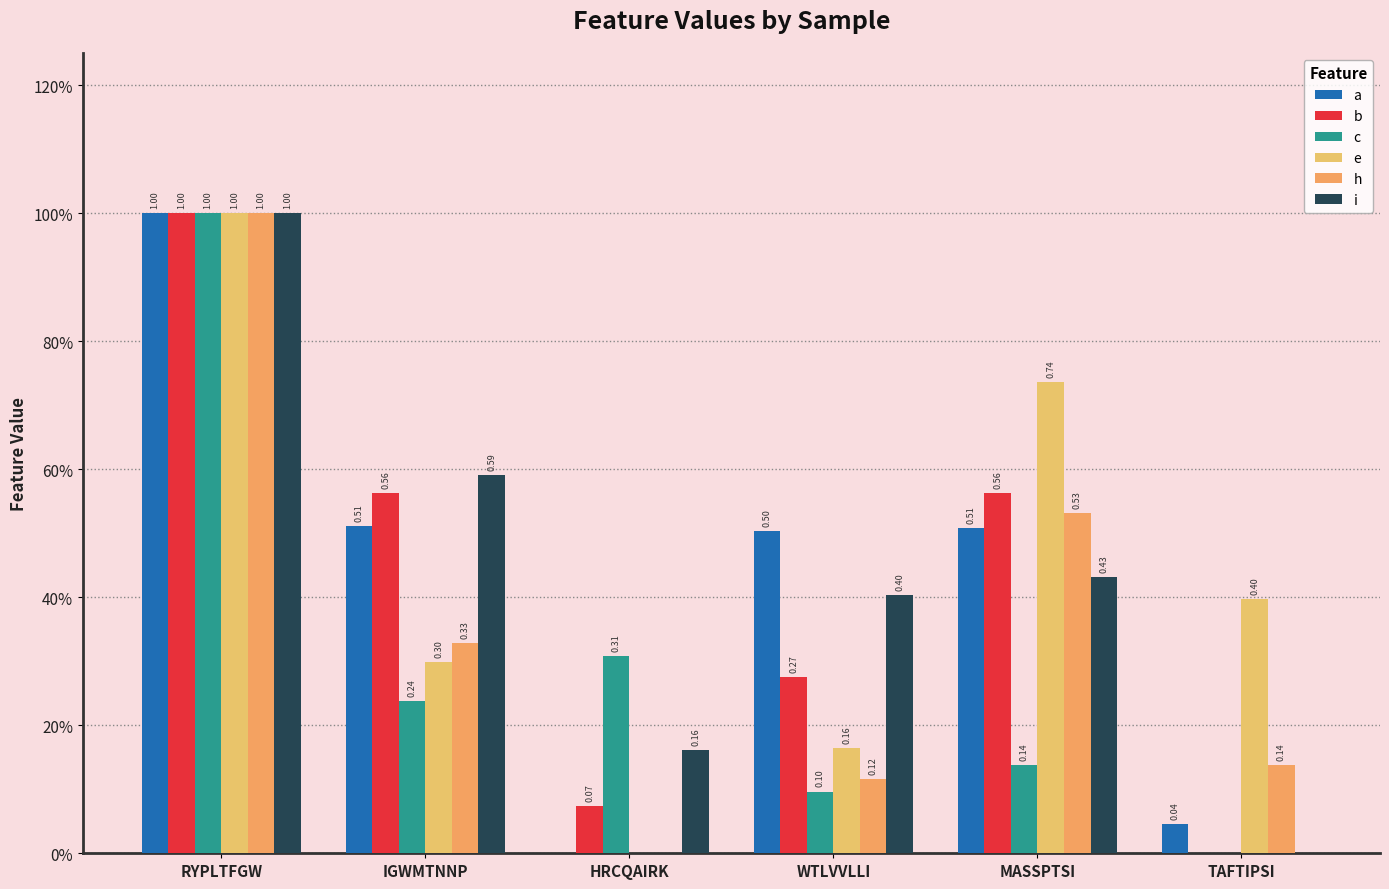

Are the bars horizontal?

No